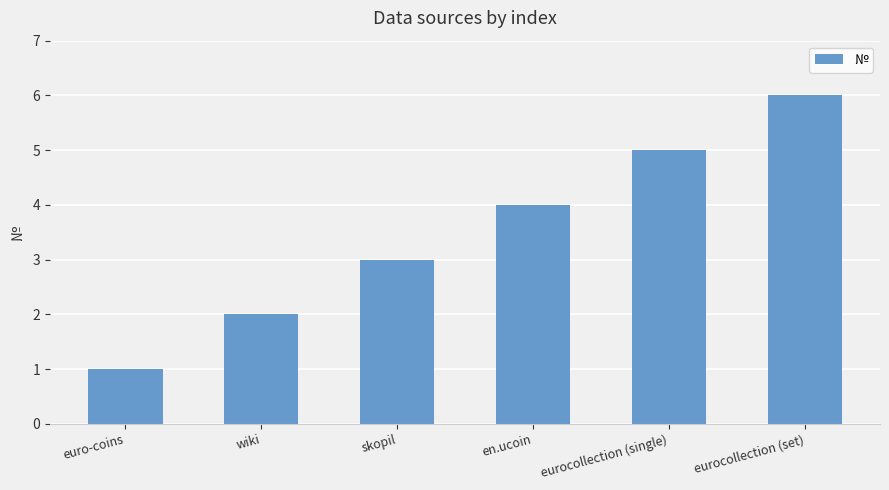

Reading left to right, extract all data points from this chart.

1	2	3	4	5	6